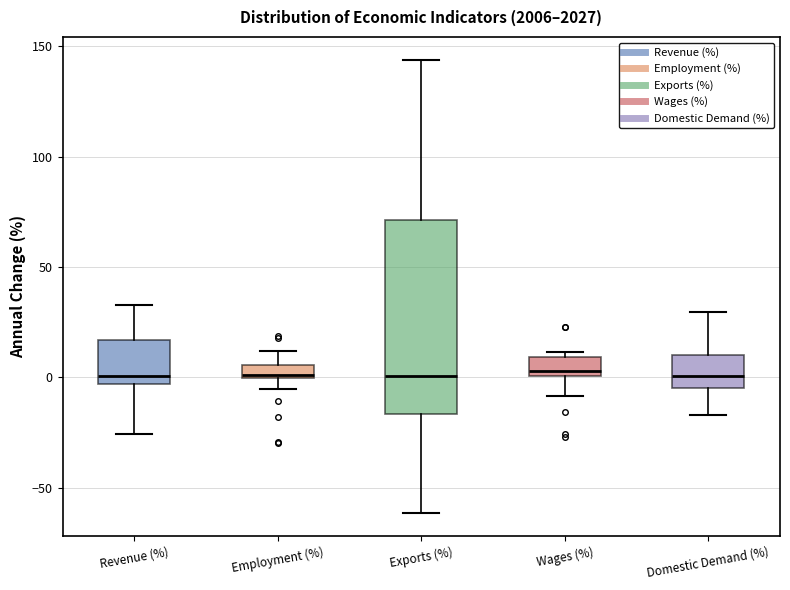

Where does the lower whisker of the box for Exports (%) end on the y-axis? The values are not printed on the chart, so give them approximately, as read against the axis.

-60